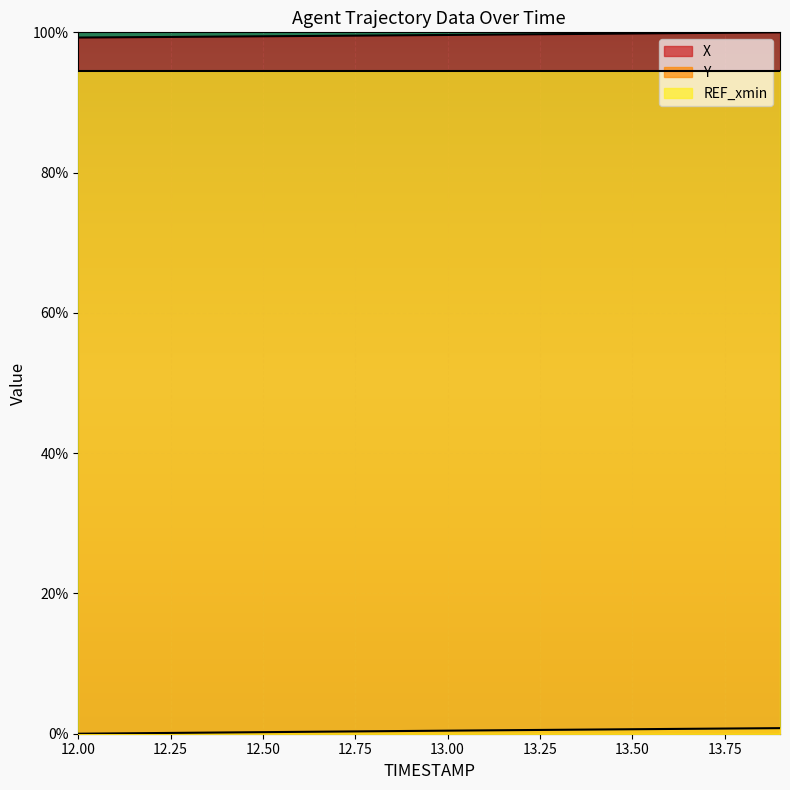

What is the label of the 6th point from the left?

12.5